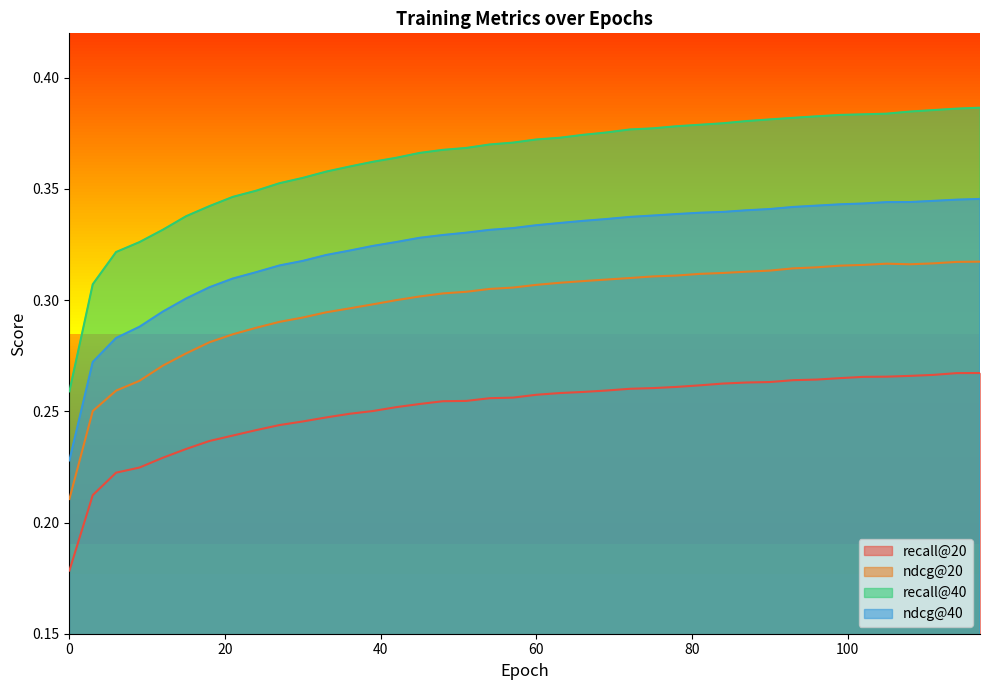

True or false: recall@40 has a value of 0.4 at 51.

True